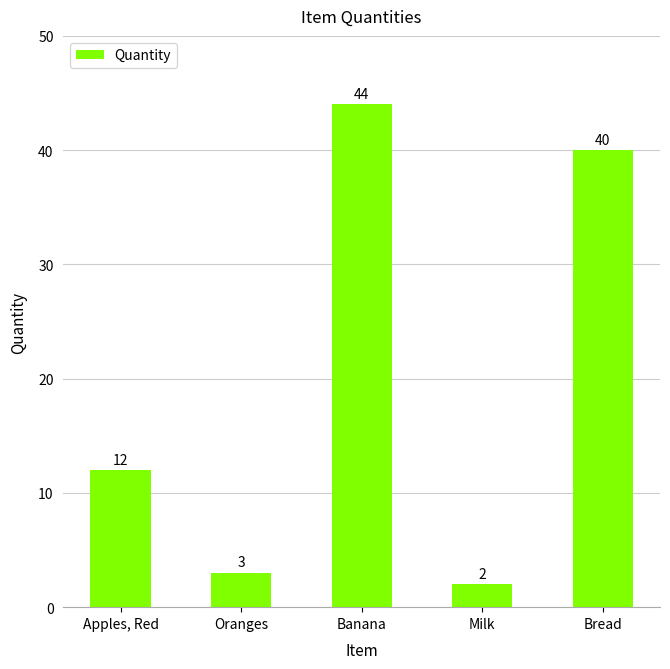

Which category has the highest value across all series?

Banana